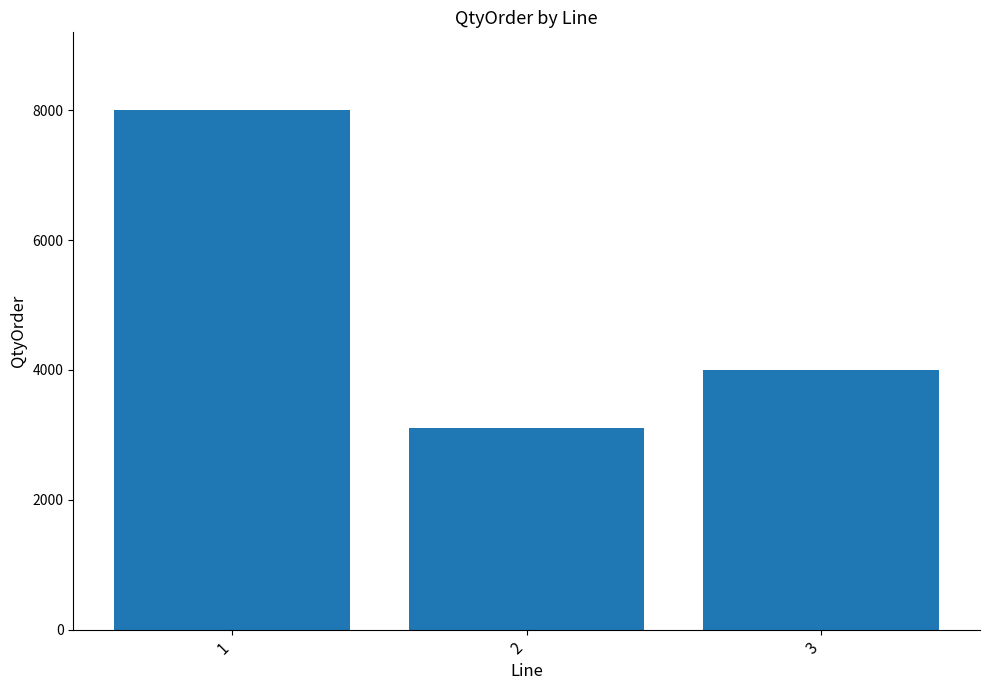

Reading right to left, transcribe all the data shown in this chart.

4000	3100	8000